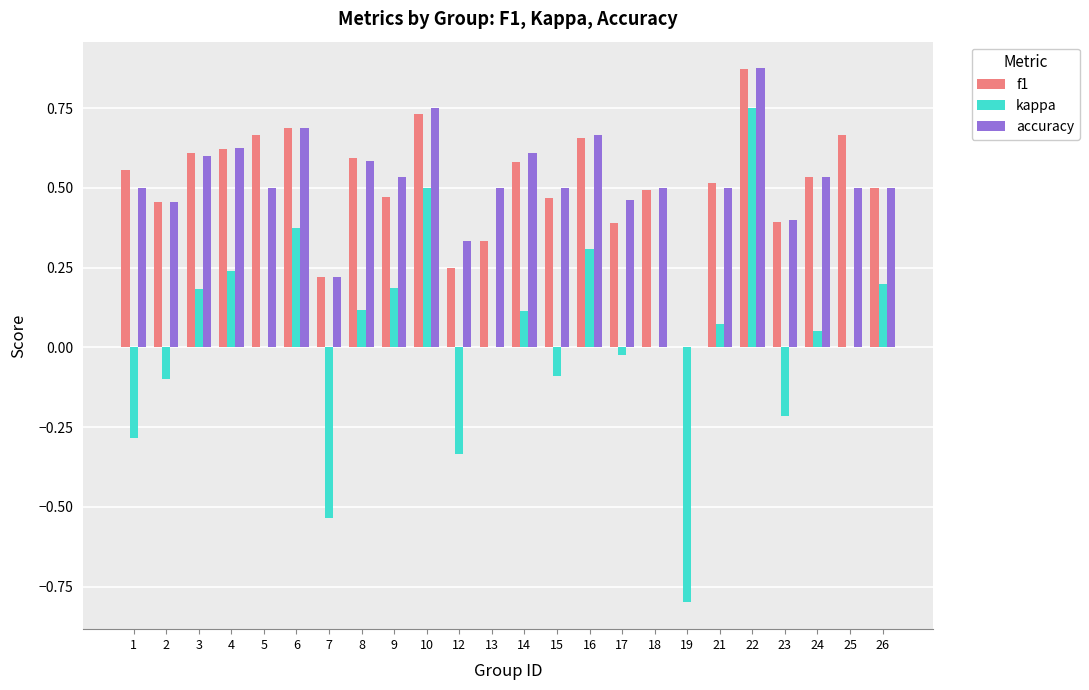

Does the chart contain stacked bars?

No